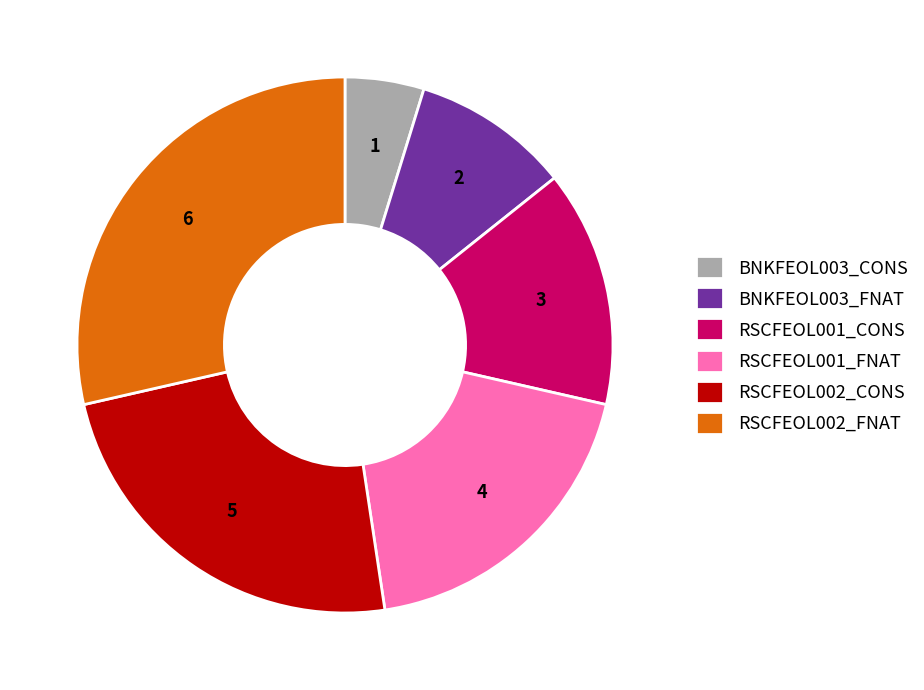

How many slices are in this pie chart?

6